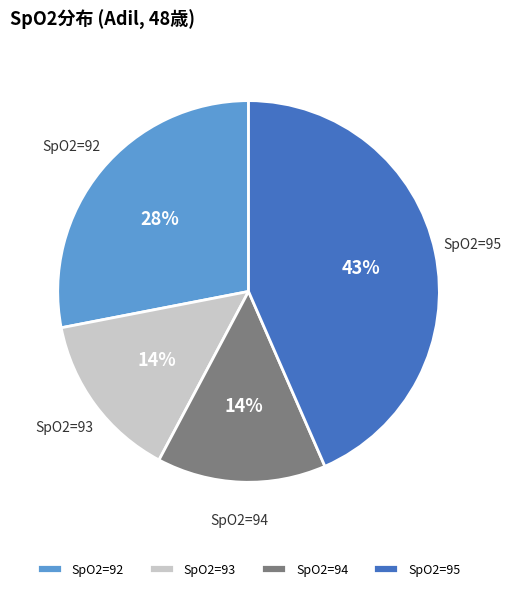

To the nearest percent, what percentage of the pie is SpO2=94?

14%